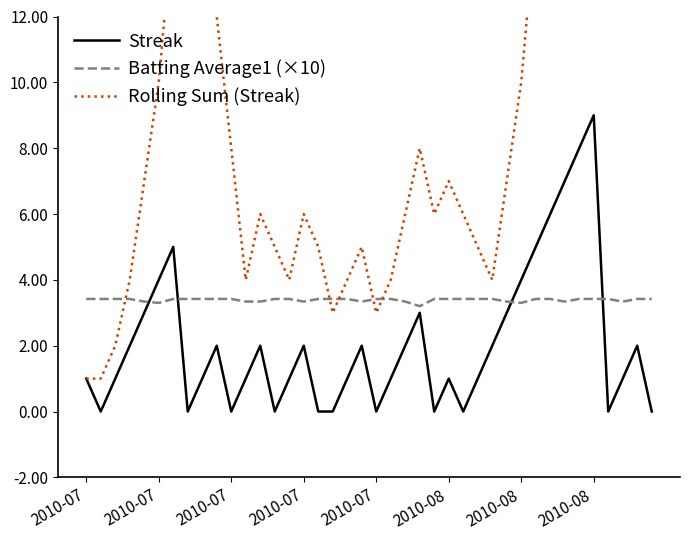

How many lines are shown in the chart?

3